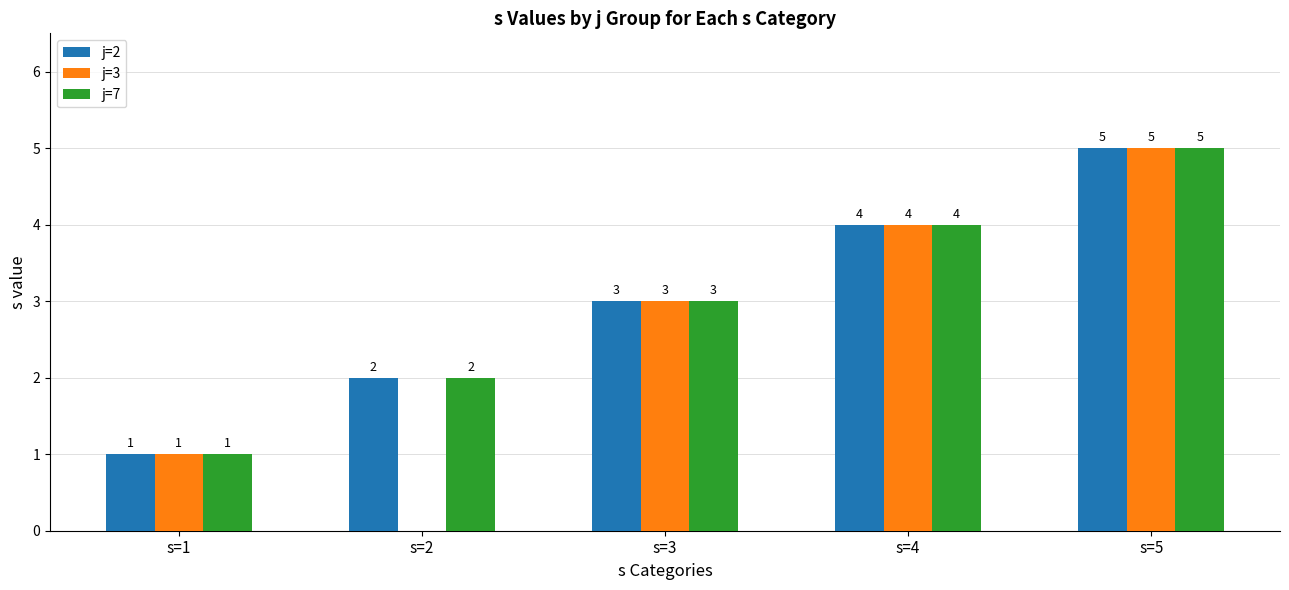

What is the average value of the j=2 series?

3